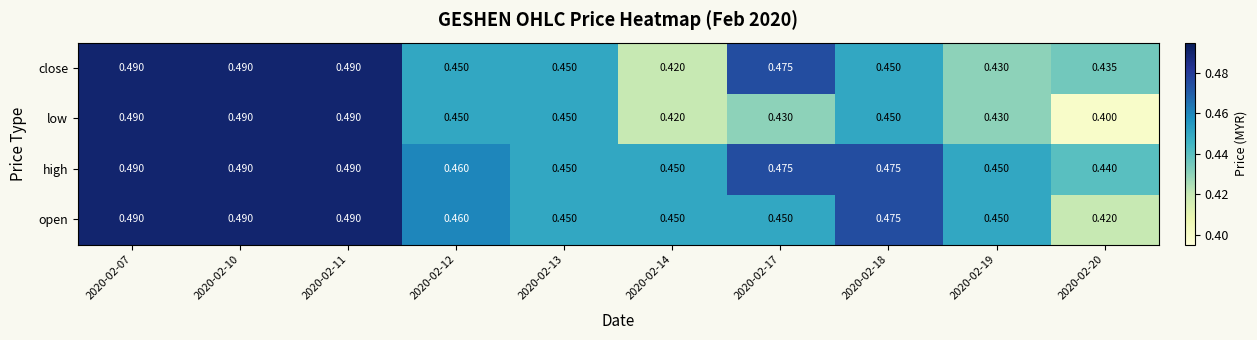

Rank the series at 2020-02-20 from highest to lowest value.

high, close, open, low